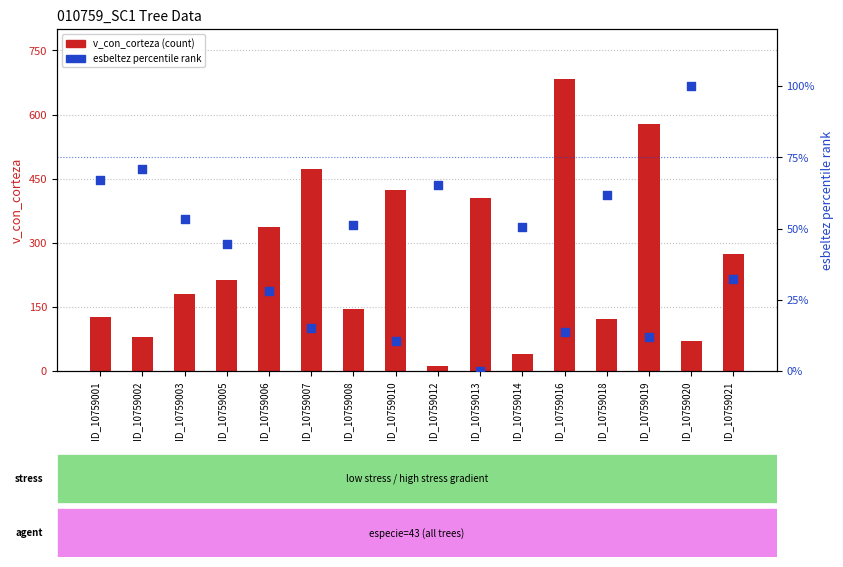

Which series has the widest spread of Y values?

v_con_corteza